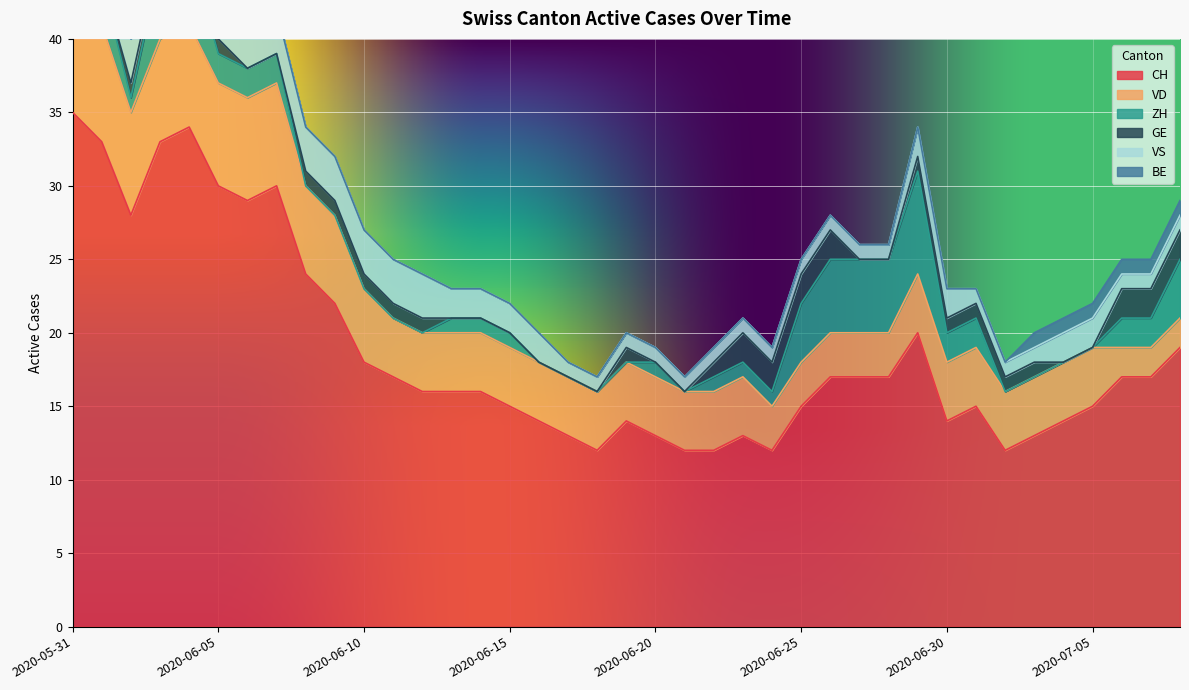

What position from the right is 2020-06-26?

13